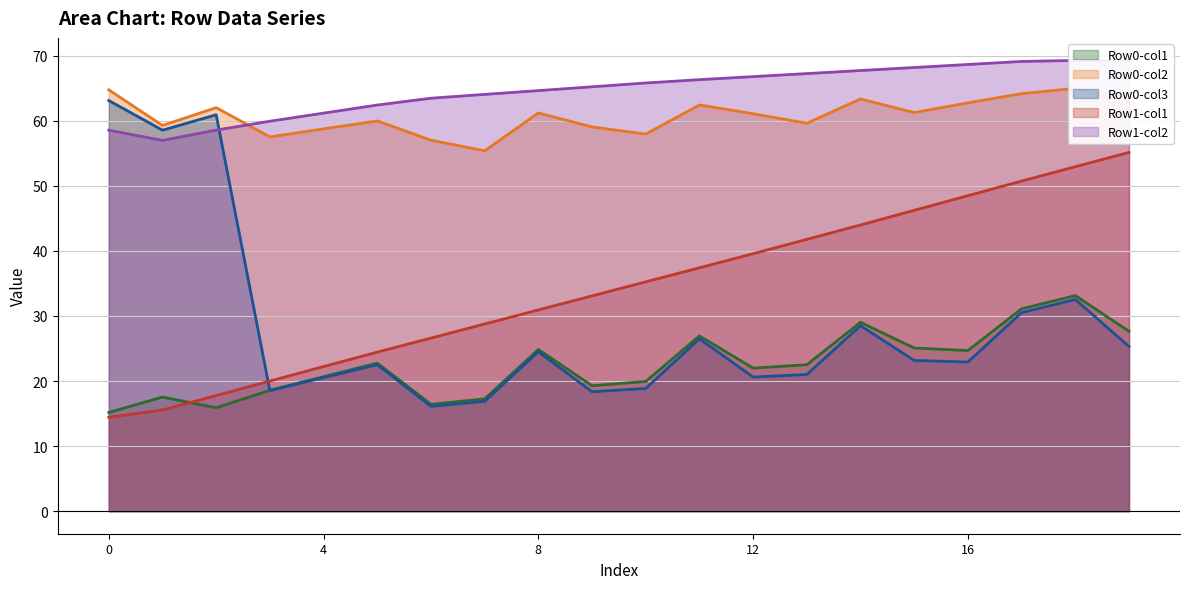

The value of Row0-col3 at 16 is 22.9. True or false?

True